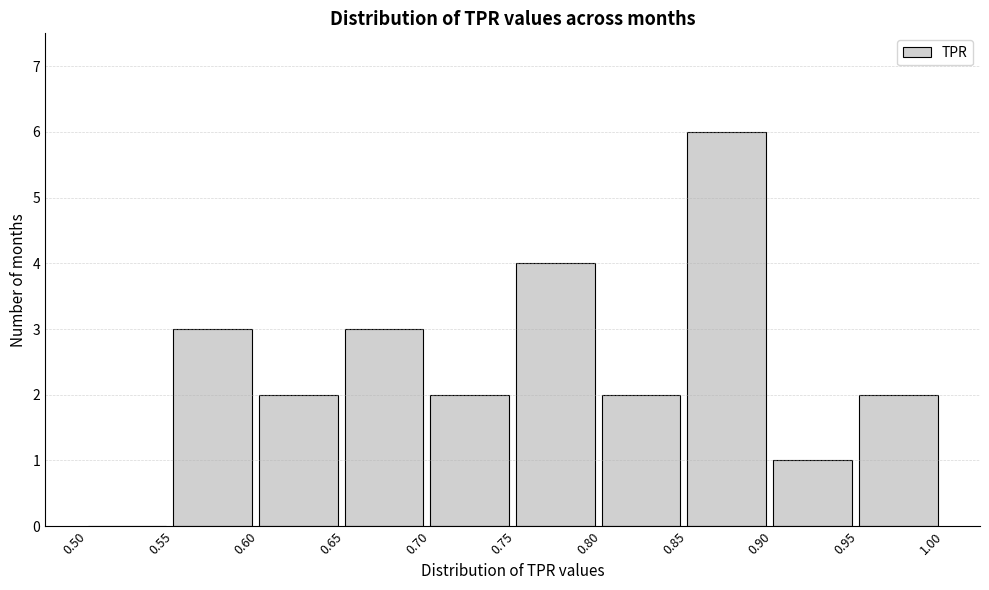

Reading left to right, transcribe this chart: for each bar, give the range it covers on the x-axis and its height. The values are not printed on the chart, so give them approximately, as read against the axis.

0.50 to 0.55: 0
0.55 to 0.60: 3
0.60 to 0.65: 2
0.65 to 0.70: 3
0.70 to 0.75: 2
0.75 to 0.80: 4
0.80 to 0.85: 2
0.85 to 0.90: 6
0.90 to 0.95: 1
0.95 to 1.00: 2